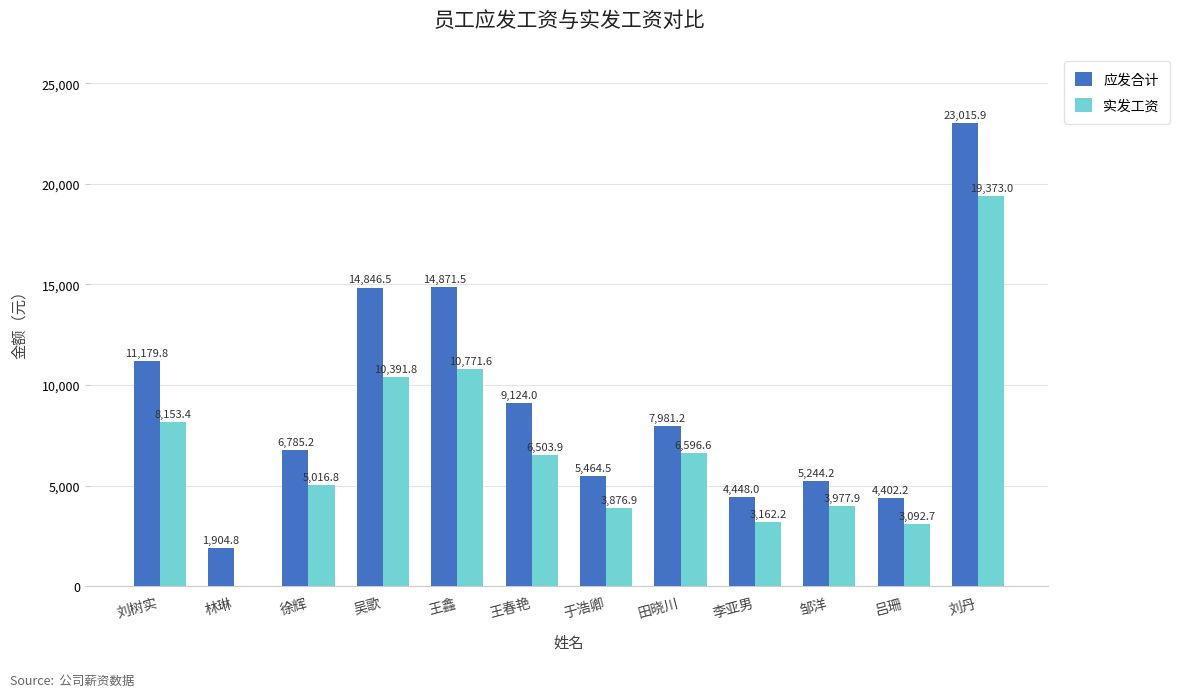

Is the value of 实发工资 at 吴歌 greater than the value of 应发合计 at 李亚男?

Yes